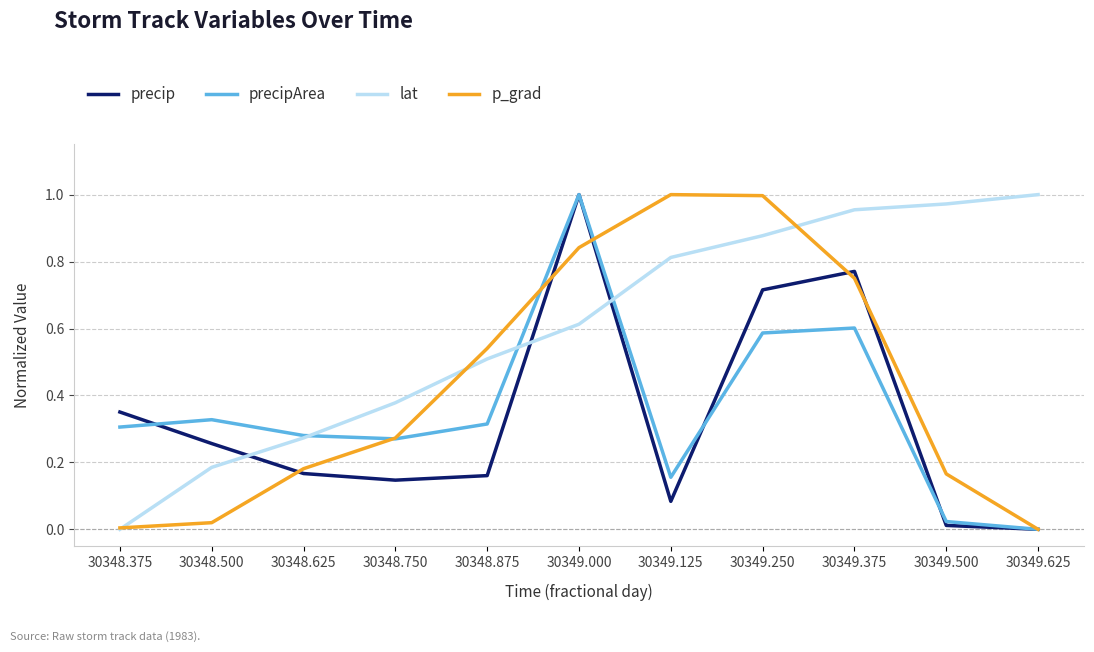

Rank the series at 30348.500 from lowest to highest value.

p_grad, lat, precip, precipArea